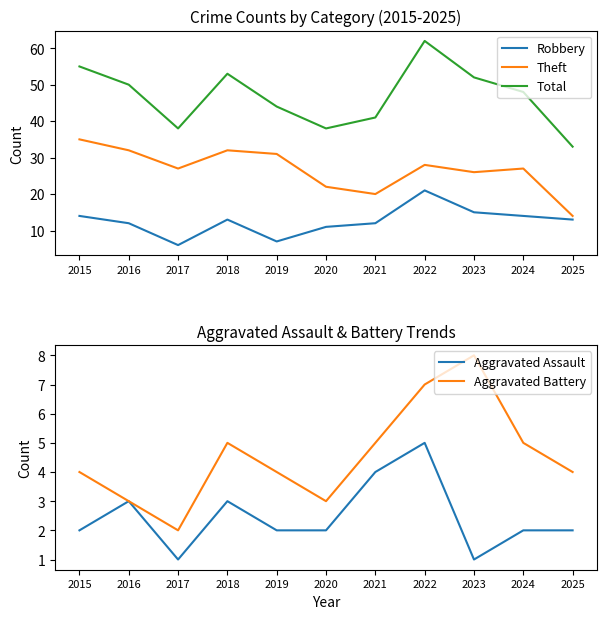

How many data points in Theft are above 27?

5